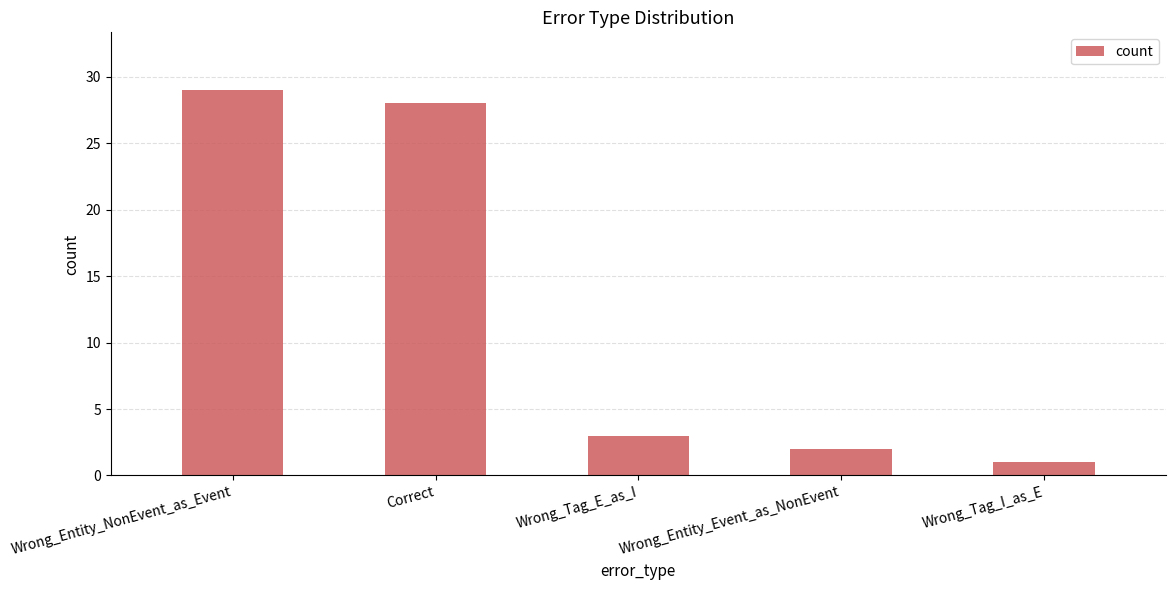

What is the label of the 2nd bar from the right?

Wrong_Entity_Event_as_NonEvent